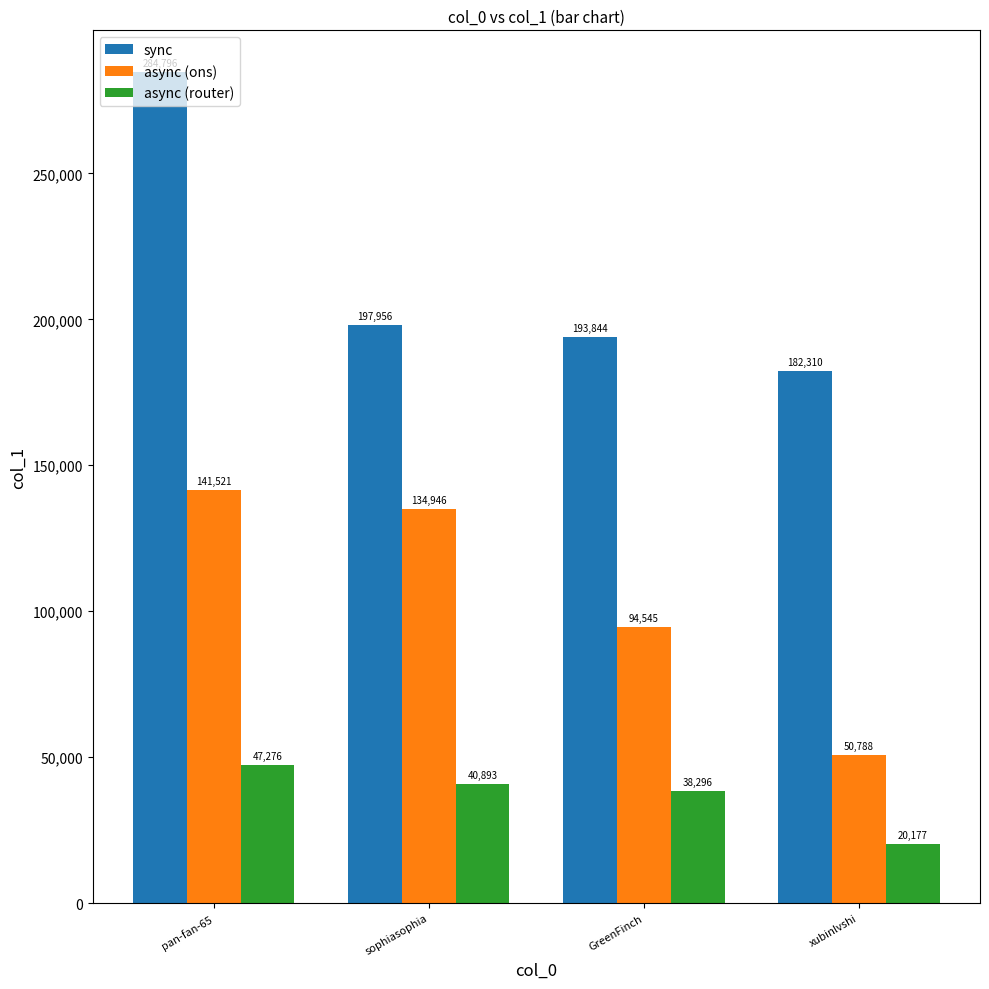

Which series has the widest spread of values?

sync